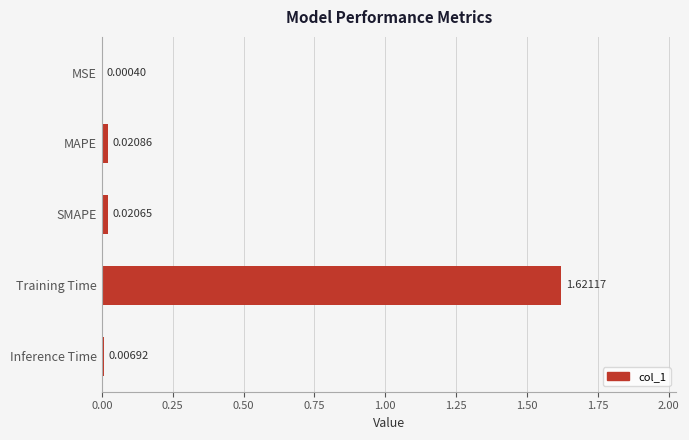

What is the change in value from MSE to Training Time?

+1.6